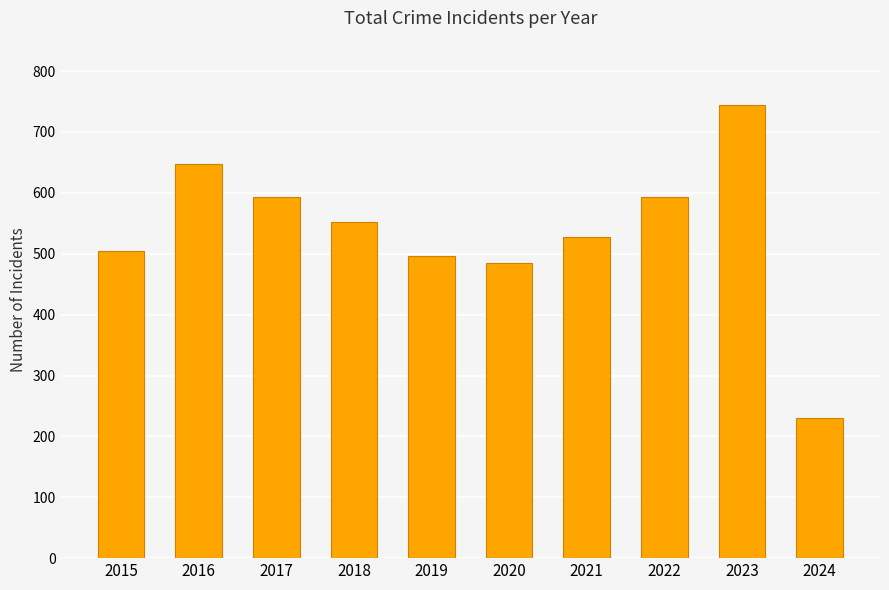

Where is the data nearest to the value 488?

2020